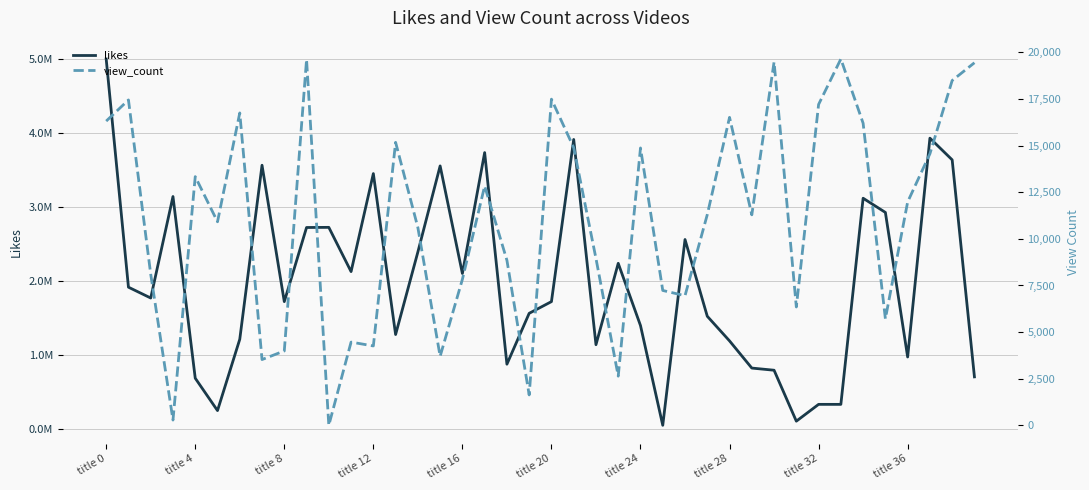

At which label does view_count first exceed 11298?

title 0